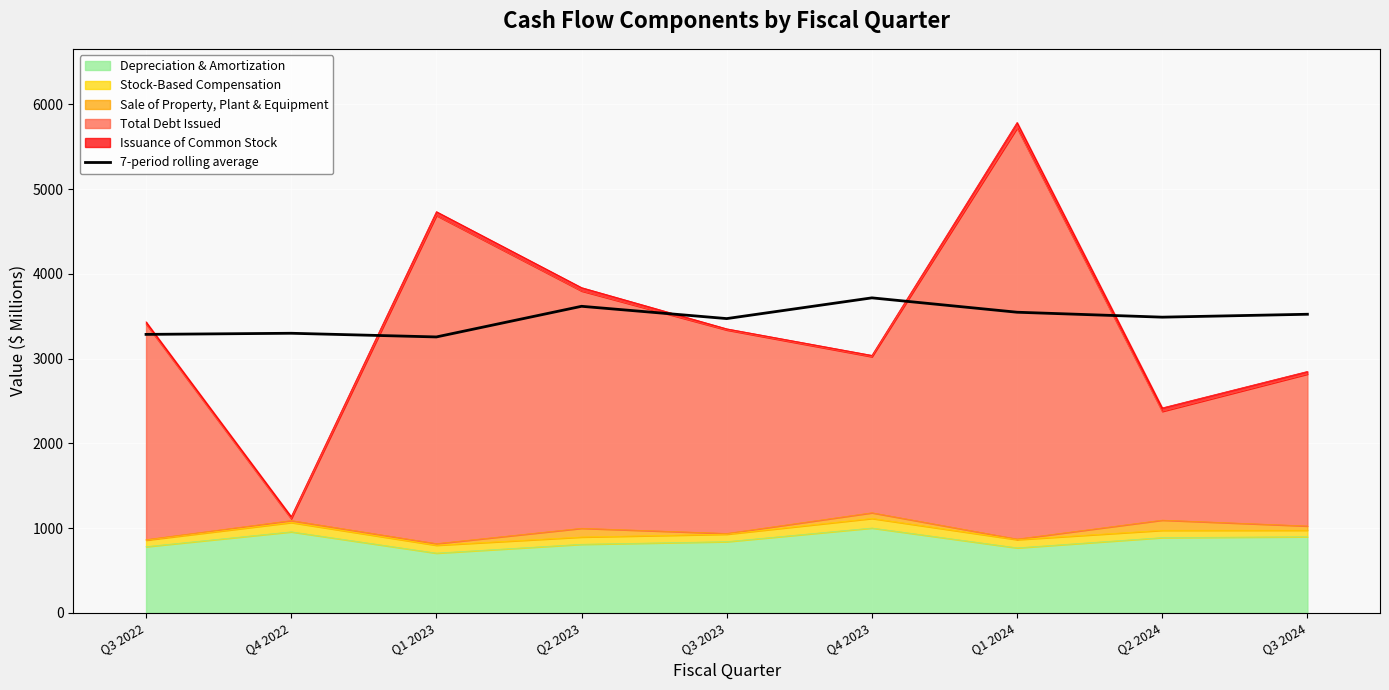

What is the sum of the values at Q1 2024 and Q2 2024?

7036.2